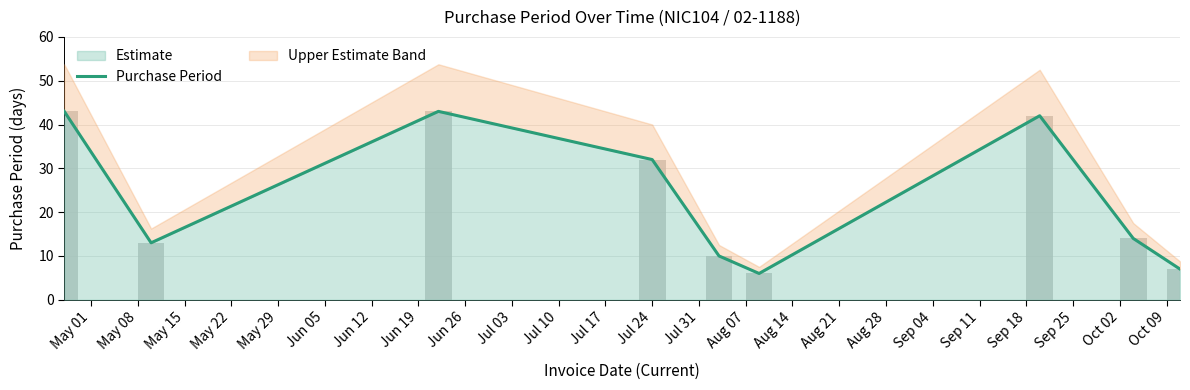

What position from the right is May 01?

9